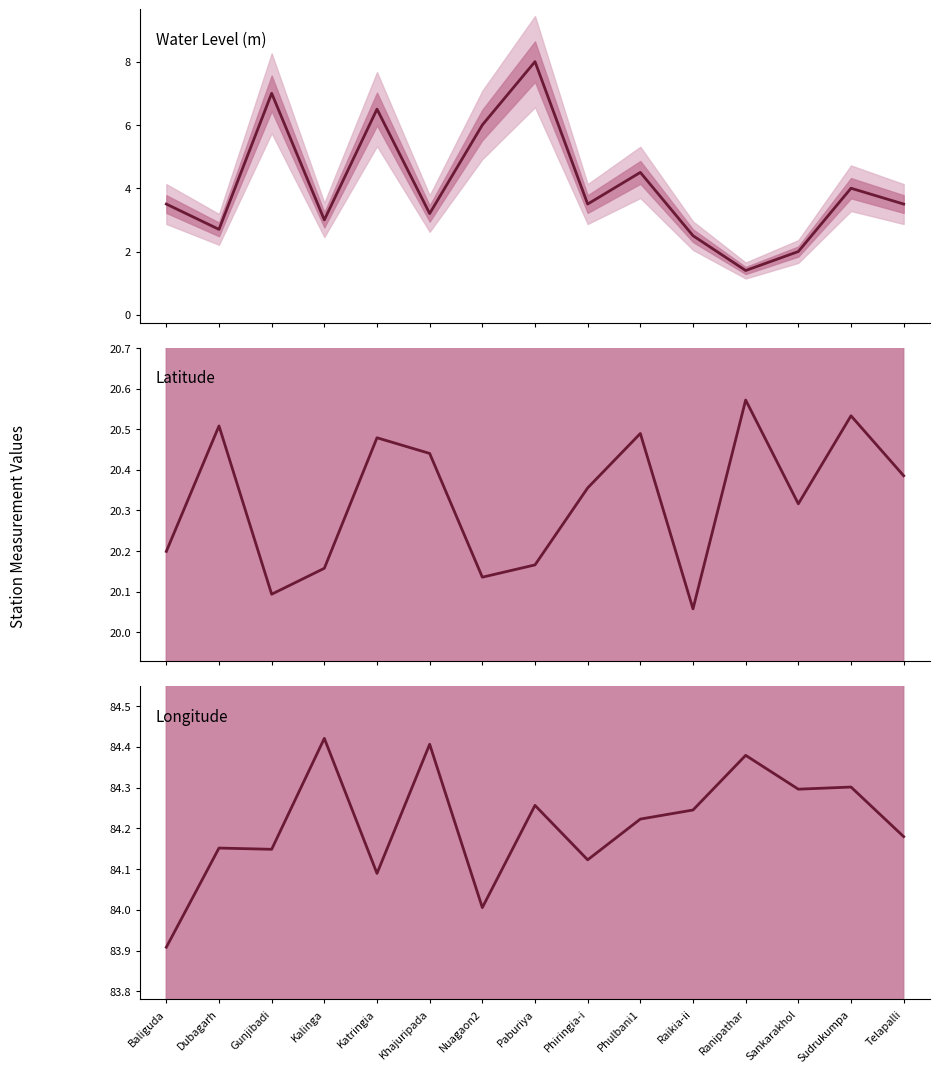

Between Sudrukumpa and Paburiya, which is larger?

Paburiya